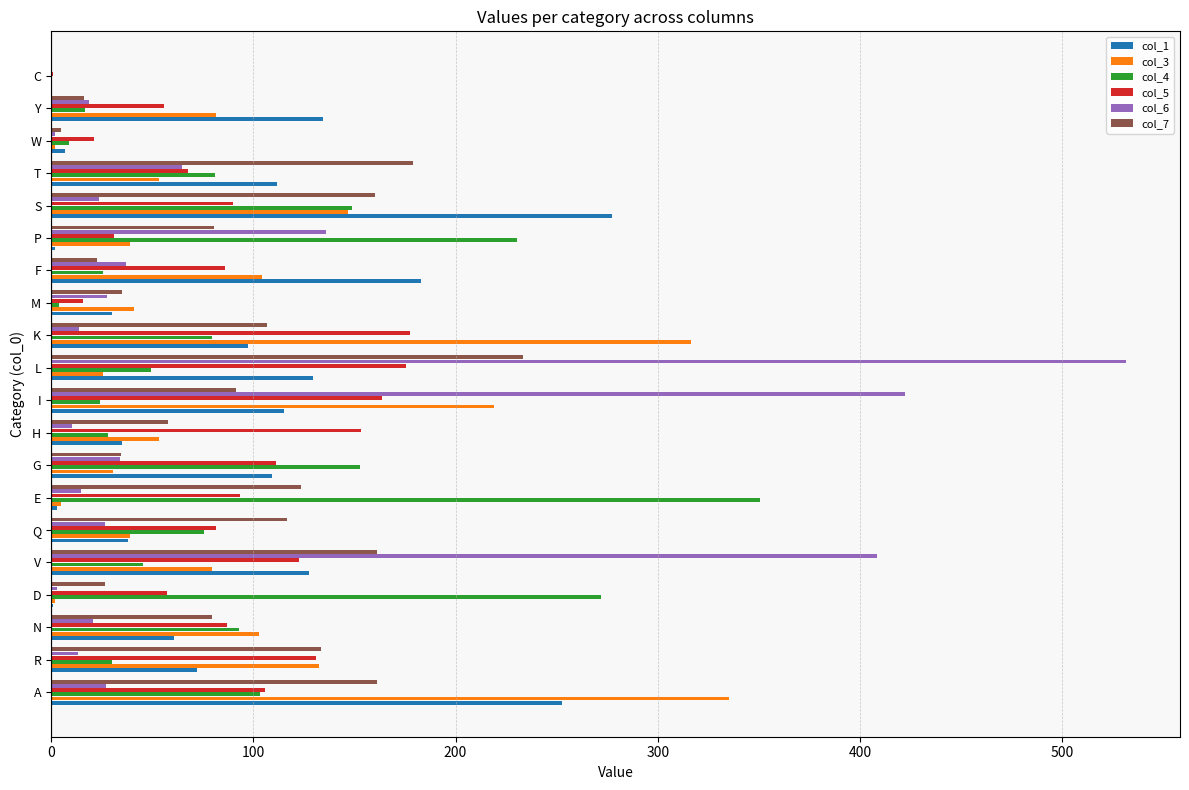

Is the value of col_6 at E greater than the value of col_5 at V?

No